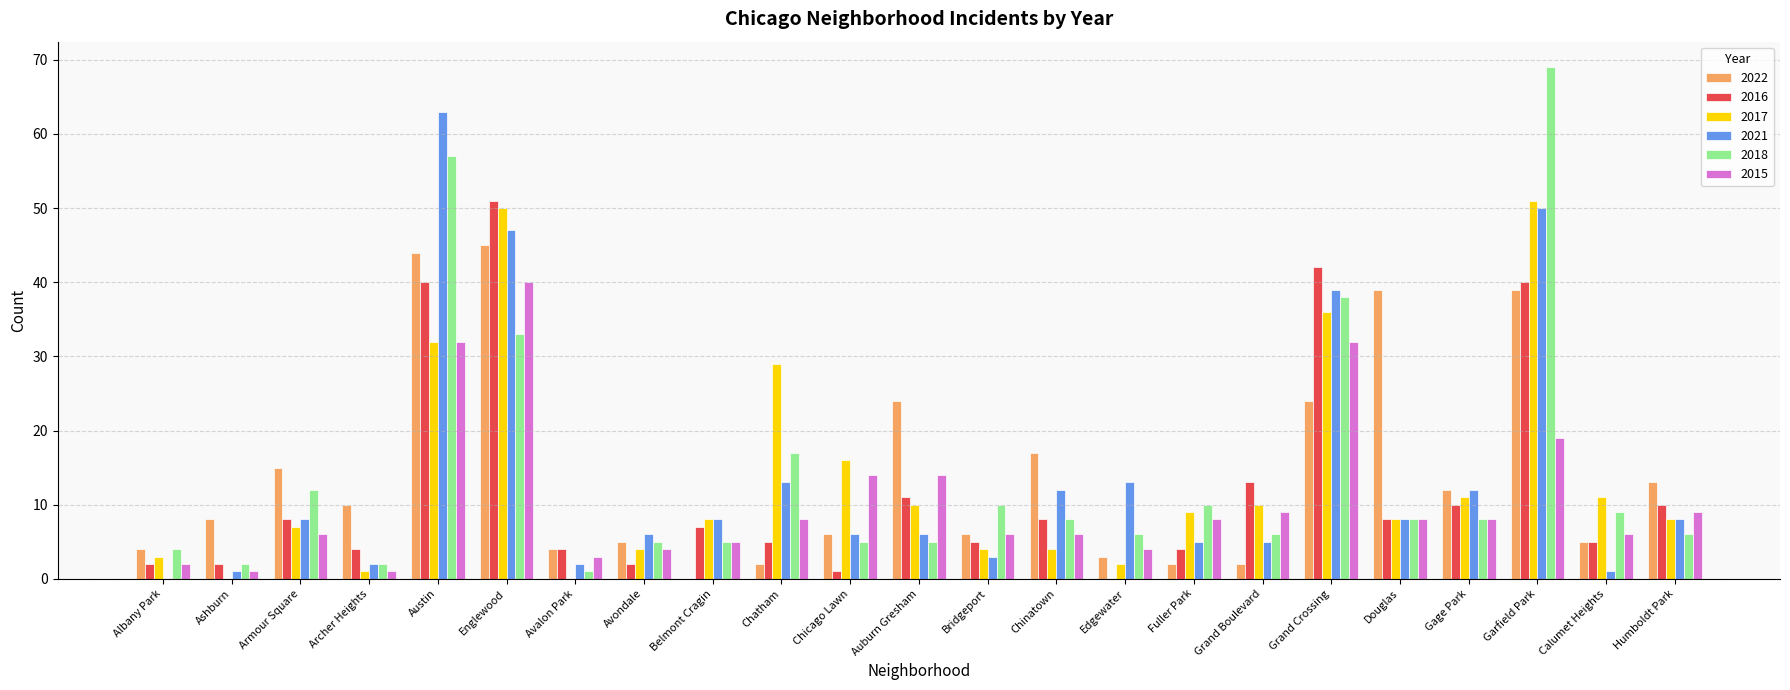

What is the difference between the 2015 values at Chatham and Englewood?

32